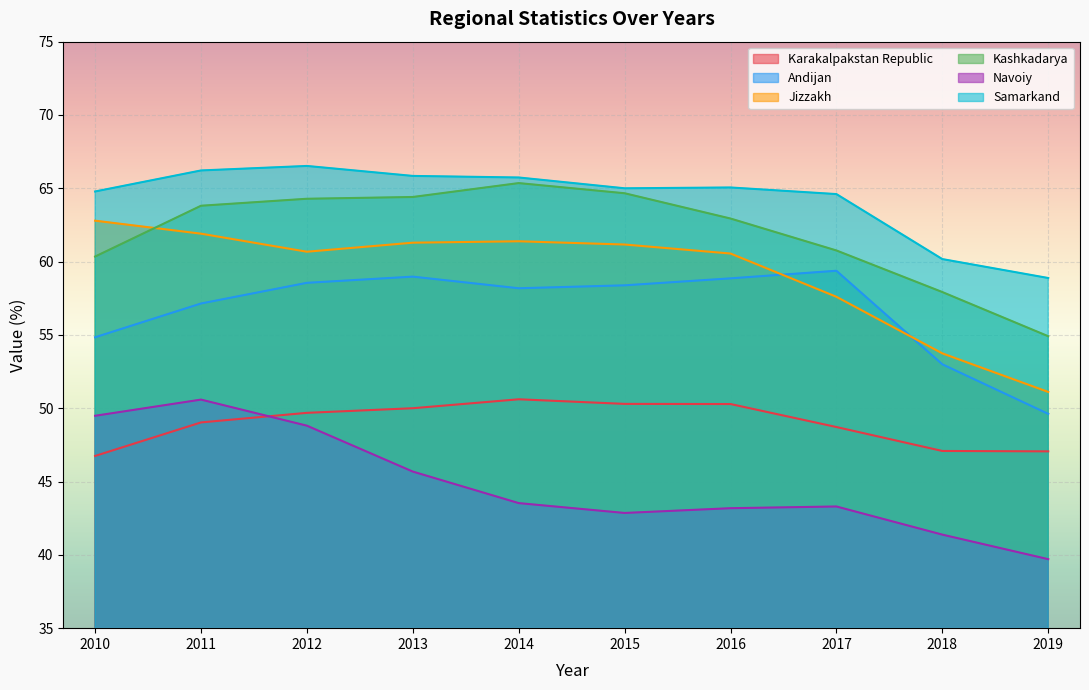

What is the difference between the maximum and minimum values in the Karakalpakstan Republic series?

3.9